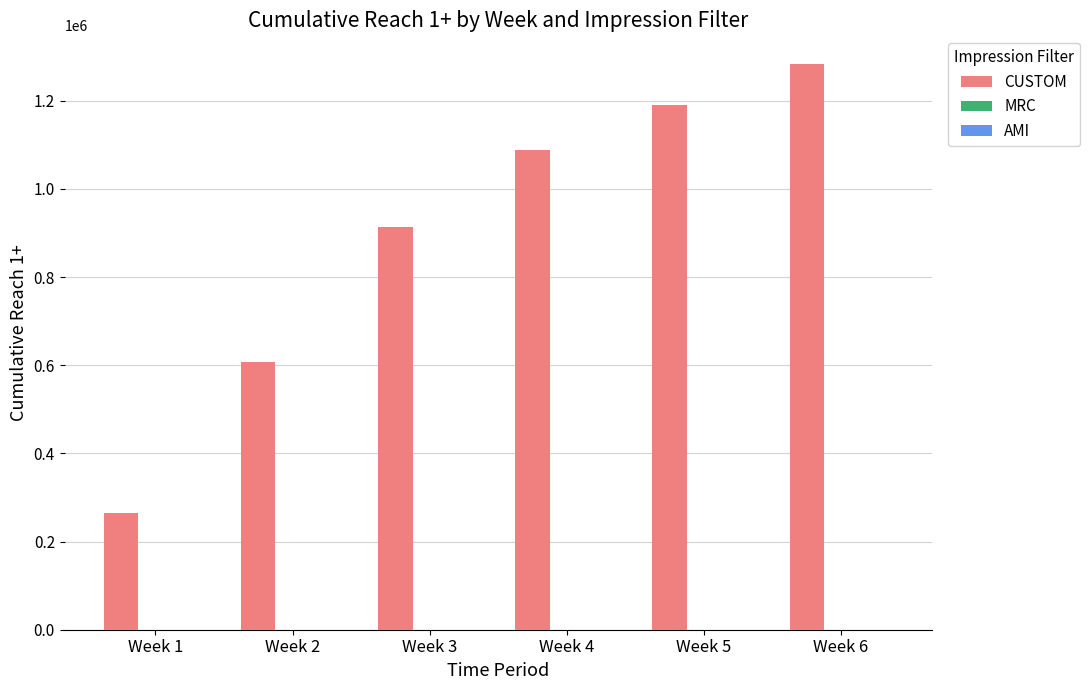

The value at Week 1 is 264040. True or false?

True